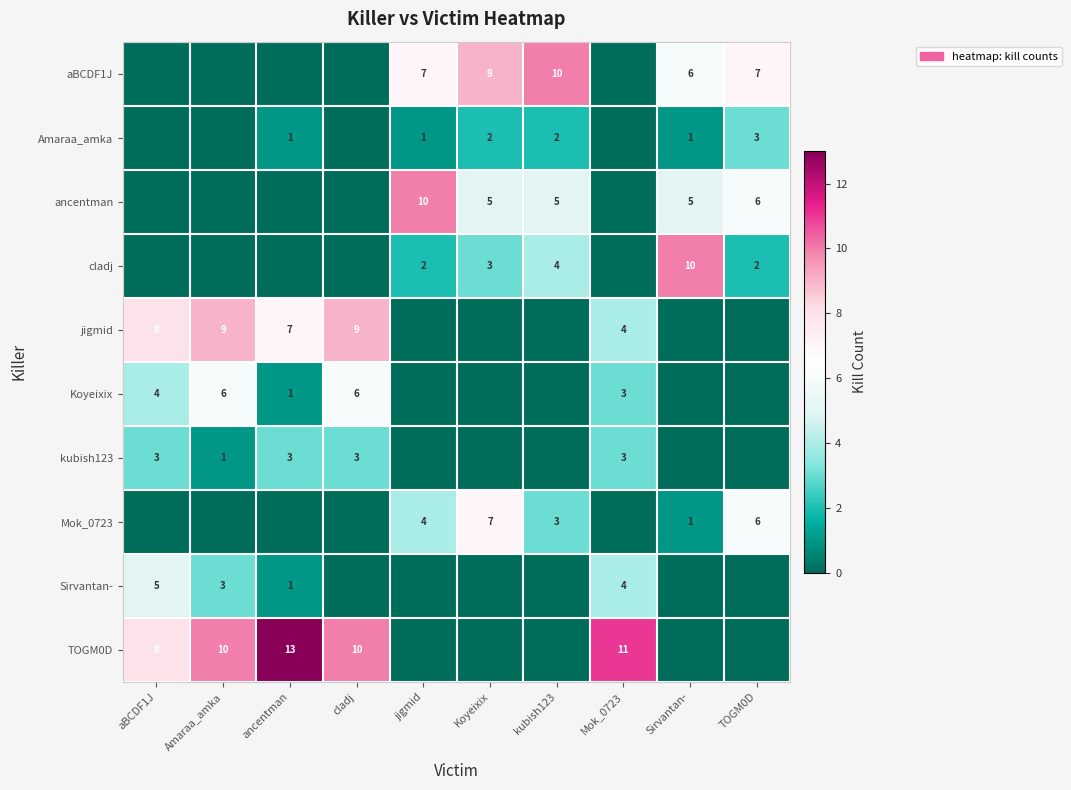

The value of Amaraa_amka at kubish123 is 4. True or false?

False